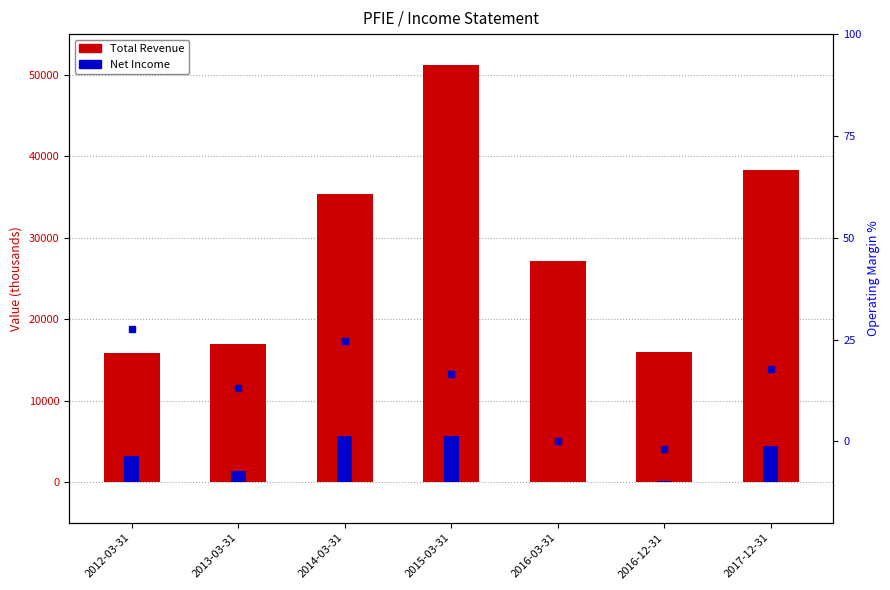

What position from the right is 2017-12-31?

1